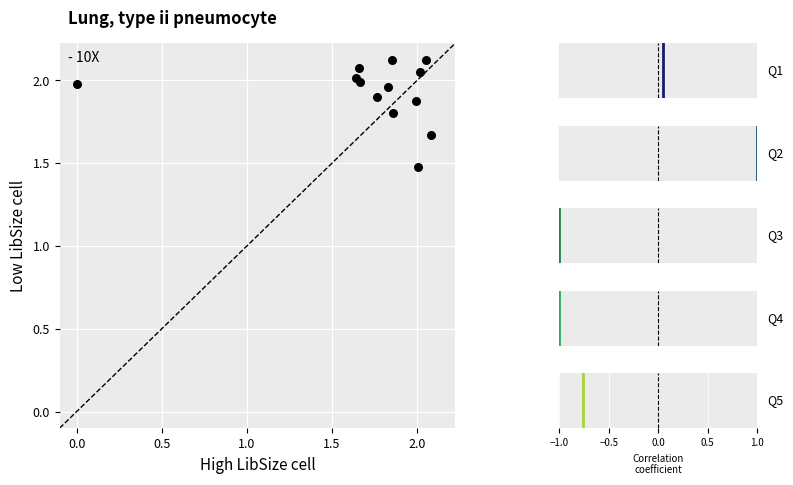

What Y value in the scatter plot is closest to 1?

1.5